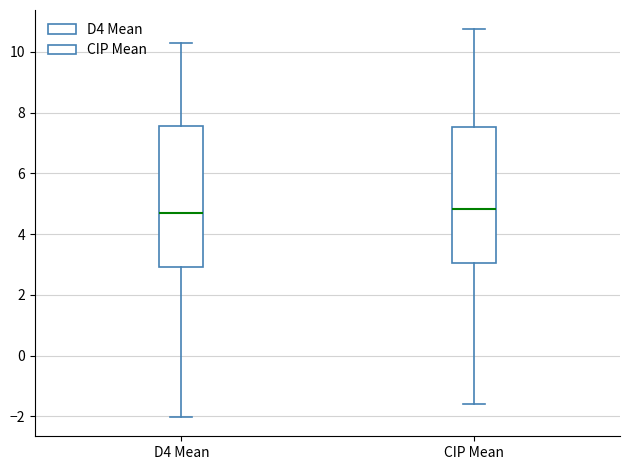

Reading left to right, read every box against the y-axis: the position of its median line, the range the box covers, and the ends of its whiskers. The values are not printed on the chart, so give them approximately, as read against the axis.

D4 Mean: median 4.6, box 3.0 to 7.6, whiskers -2.0 to 10.2
CIP Mean: median 4.8, box 3.0 to 7.6, whiskers -1.6 to 10.8